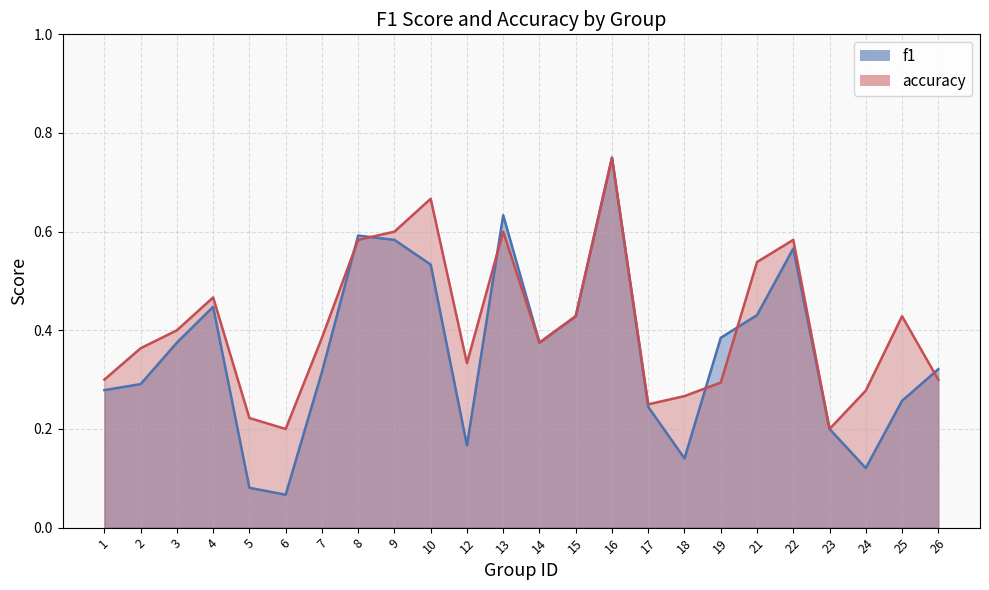

What is the sum of all f1 values?

8.6